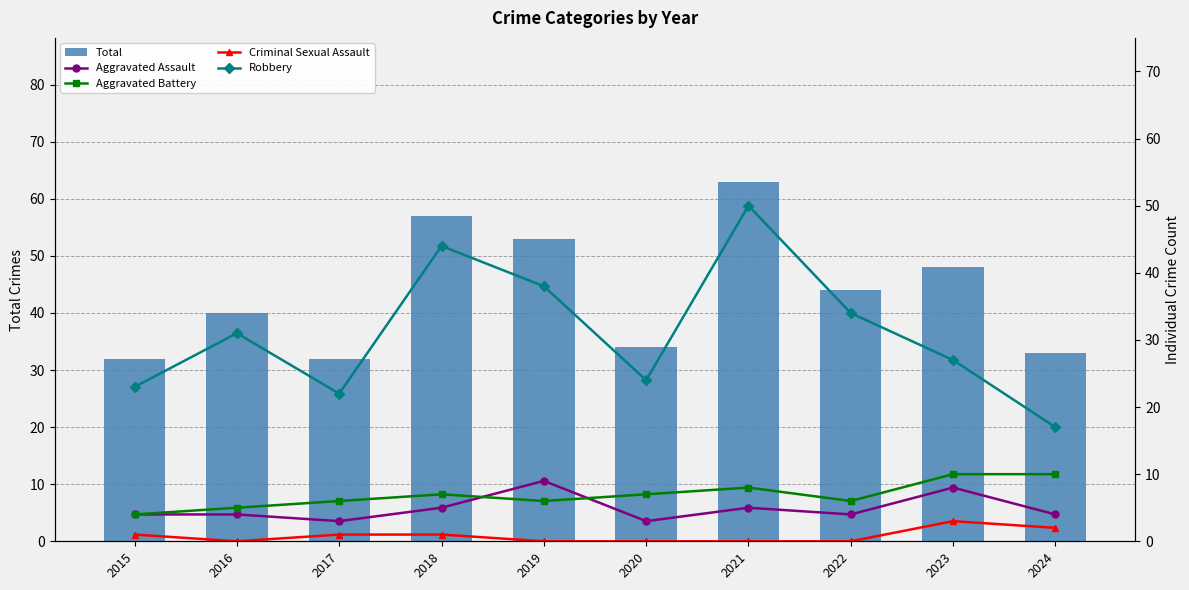

The value of Total at 2018 is 57. True or false?

True